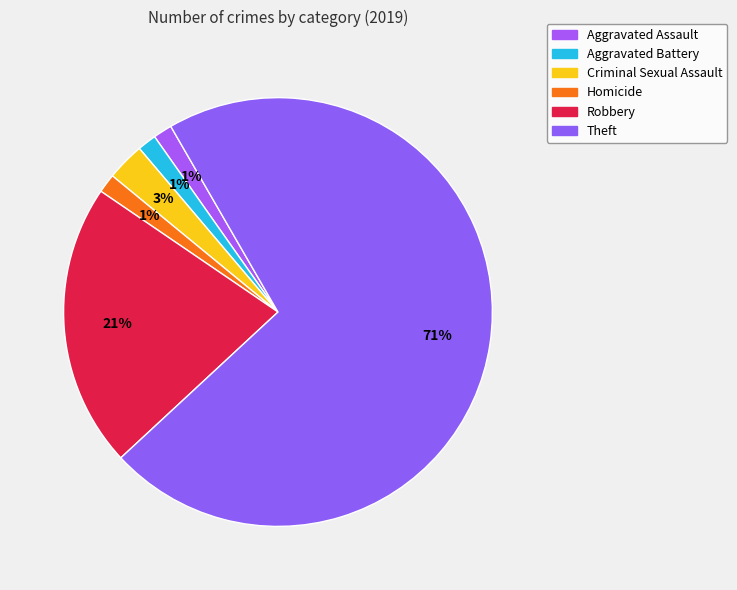

What percentage is the Aggravated Assault slice, to the nearest percent?

1%